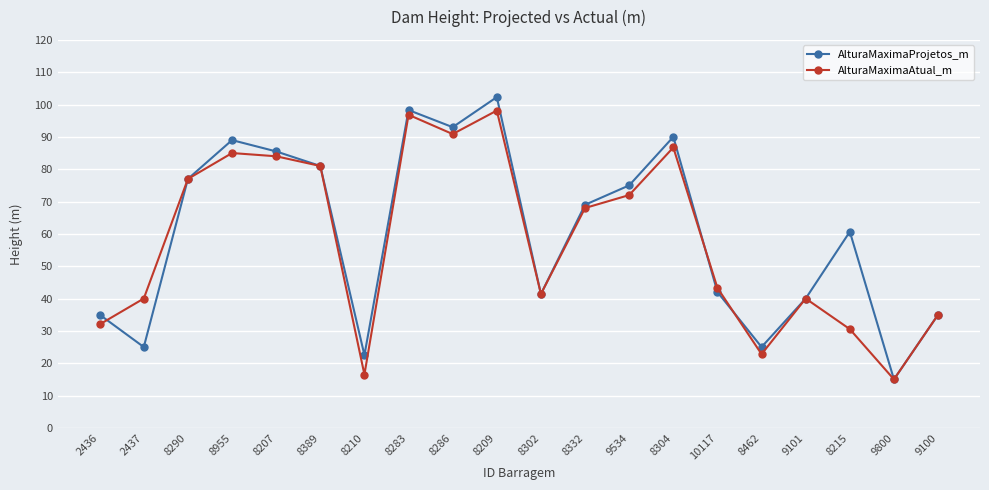

How many data points does each series have?

20